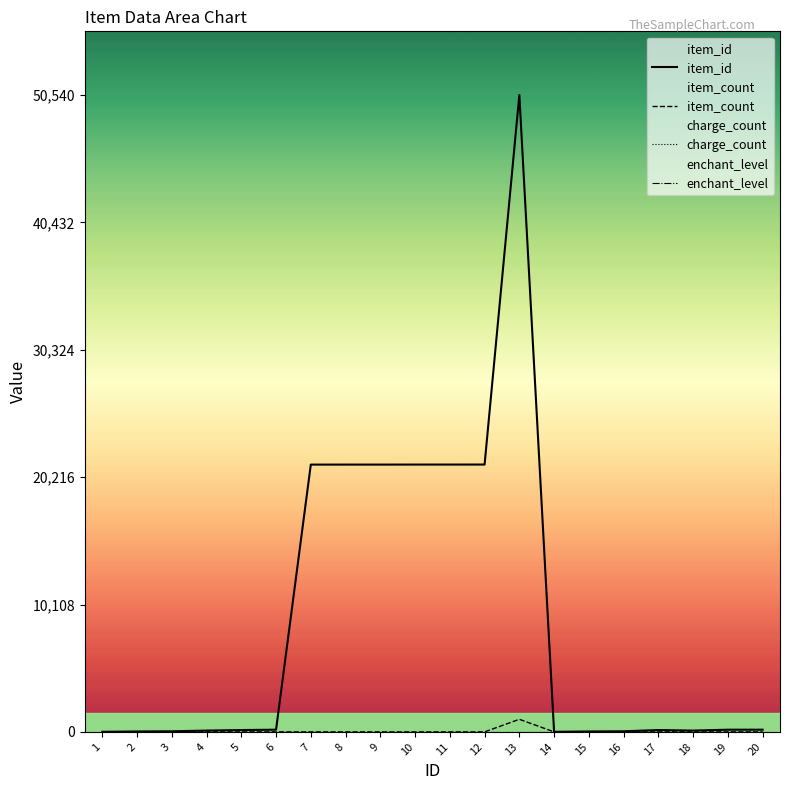

True or false: enchant_level and item_count cross at least once.

False